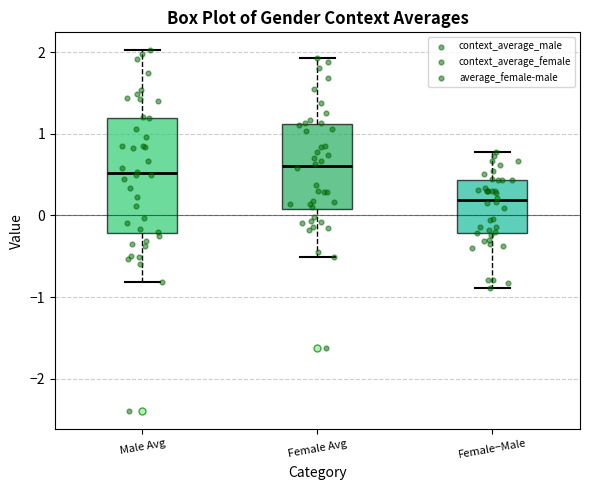

Reading left to right, read every box against the y-axis: the position of its median line, the range the box covers, and the ends of its whiskers. The values are not printed on the chart, so give them approximately, as read against the axis.

Male Avg: median 0.5, box -0.2 to 1.2, whiskers -0.8 to 2.0
Female Avg: median 0.6, box 0.1 to 1.1, whiskers -0.5 to 1.9
Female−Male: median 0.2, box -0.2 to 0.4, whiskers -0.9 to 0.8